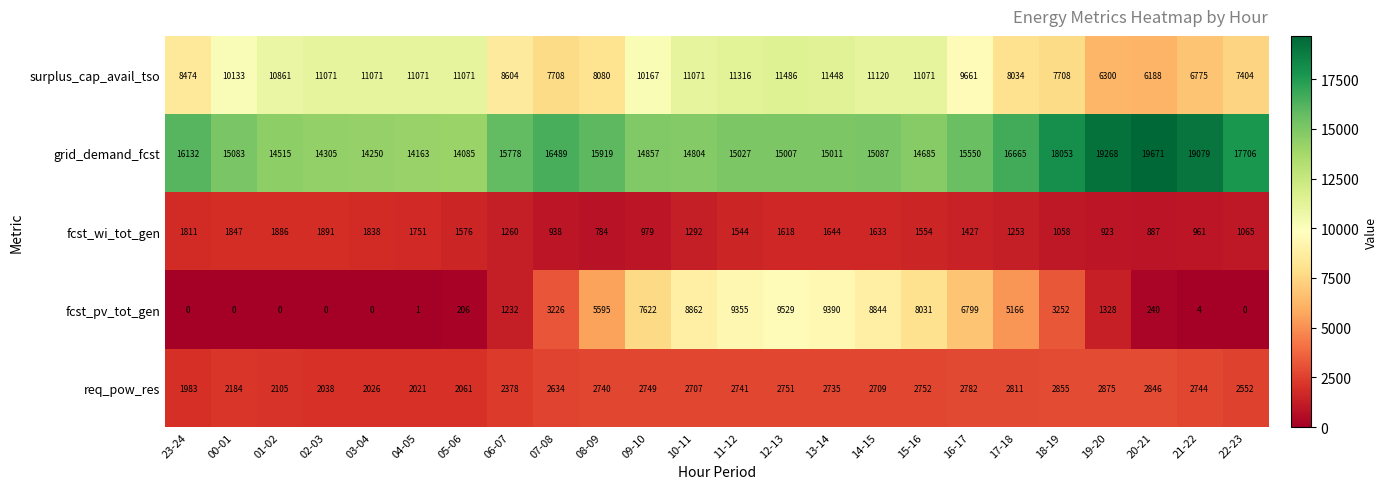

What is the difference between the fcst_pv_tot_gen values at 01-02 and 19-20?

1328